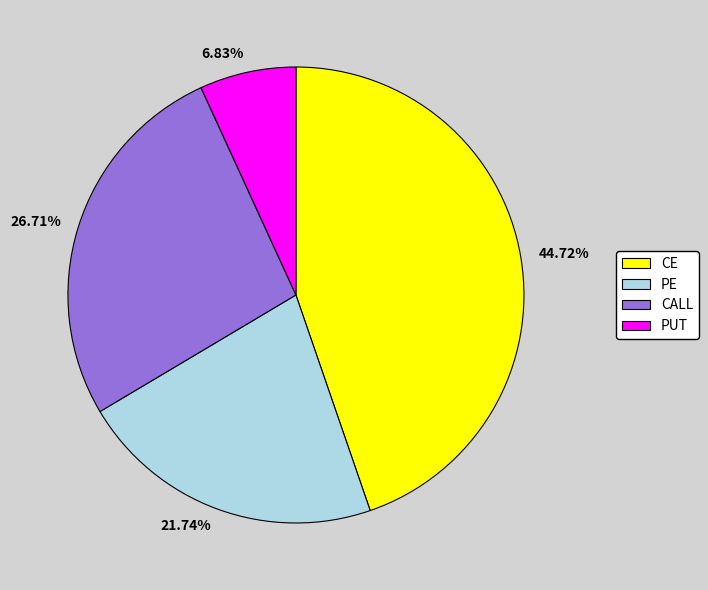

Which slice is the largest?

44.72%